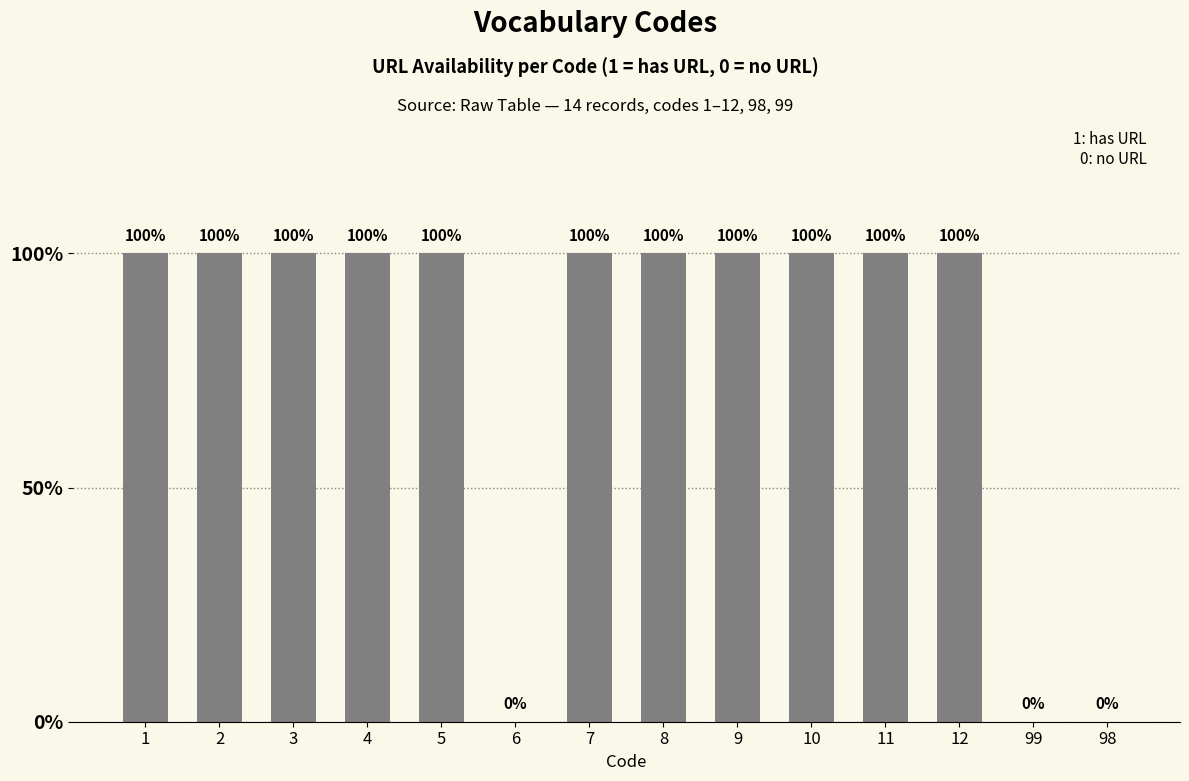

Where is the data nearest to the value 0?

6